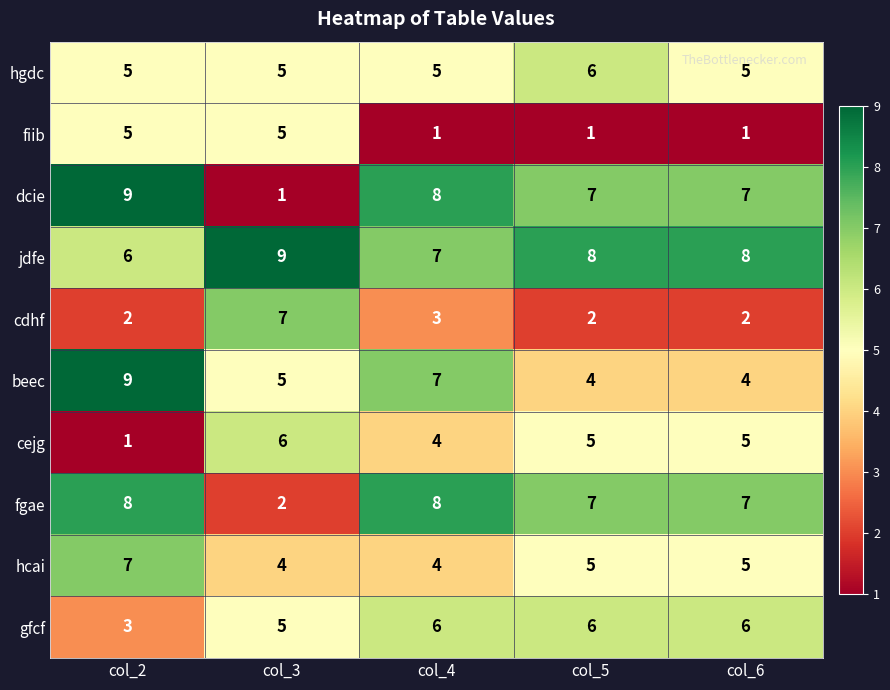

The cdhf series shows 3 at col_2. True or false?

False